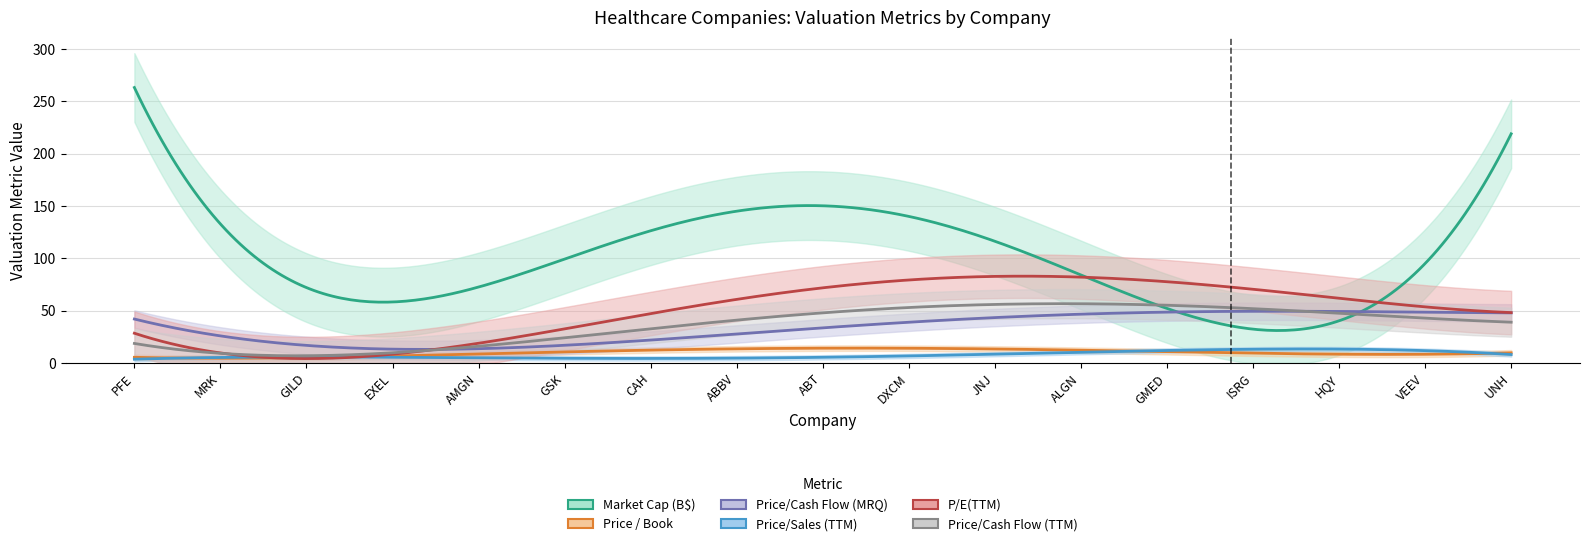

Rank the series by their maximum value, from highest to lowest.

Market Cap (B$), P/E(TTM), Price/Cash Flow (TTM), Price/Cash Flow (MRQ), Price / Book, Price/Sales (TTM)